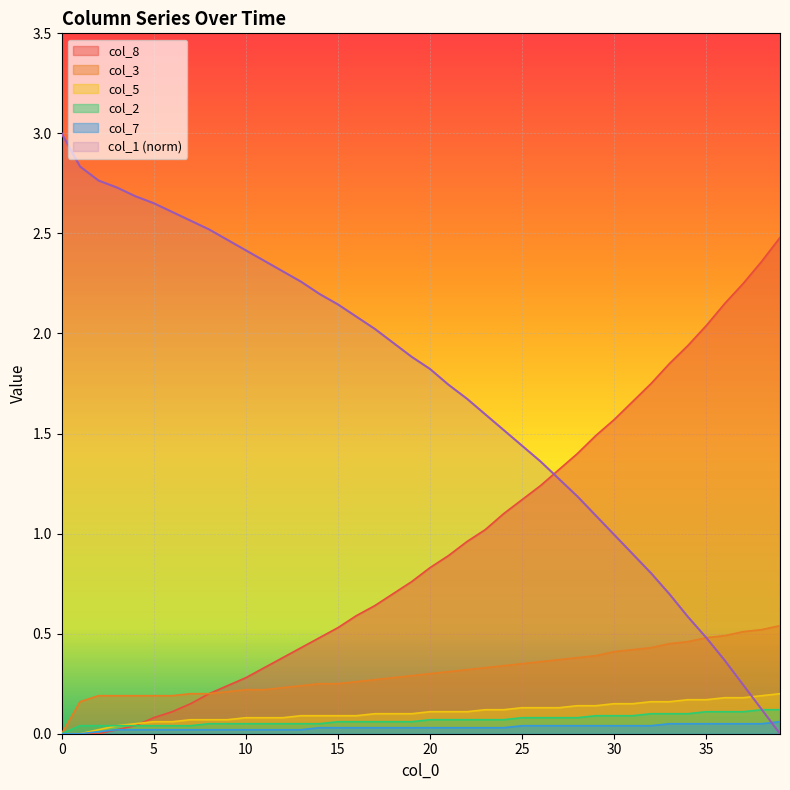

Count the number of categories in the chart.

40